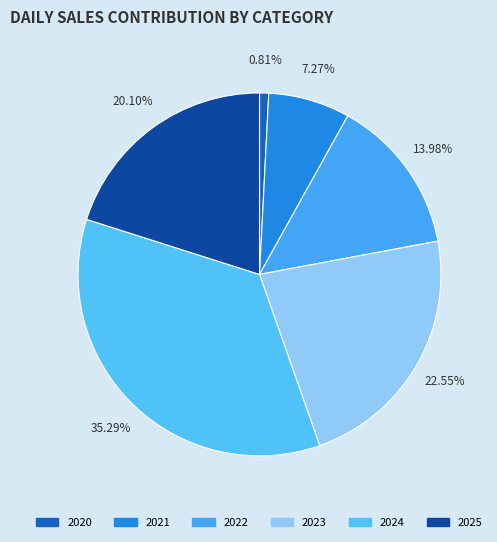

Which has a higher value, 2020 or 2023?

2023